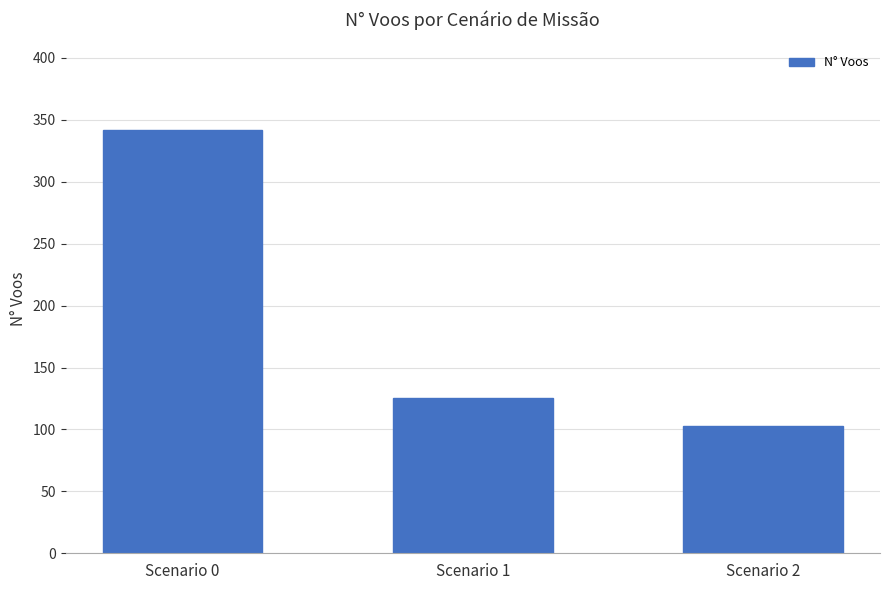

Are the bars horizontal?

No